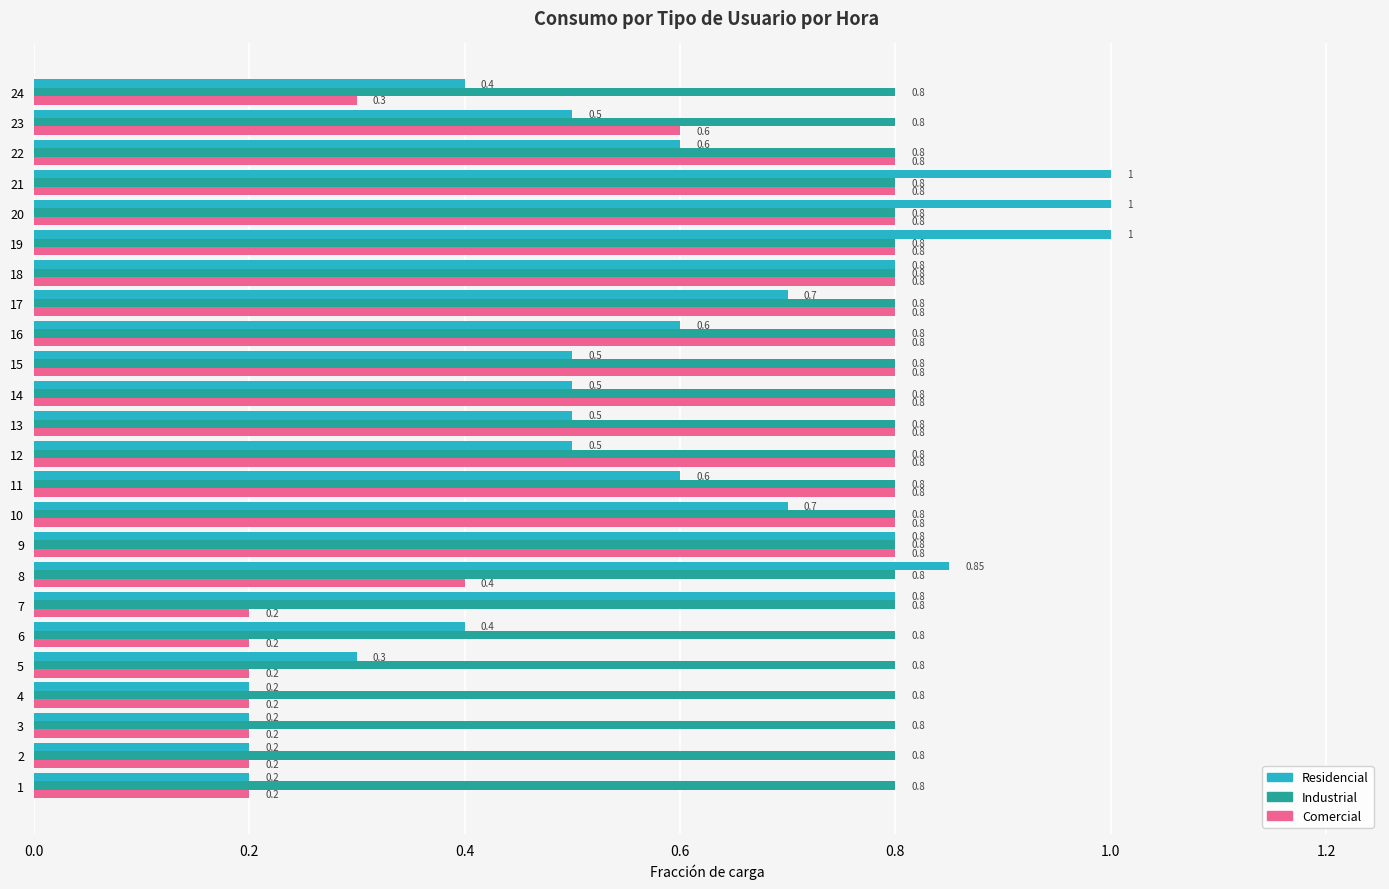

What is the average value of the Residencial series?

0.6